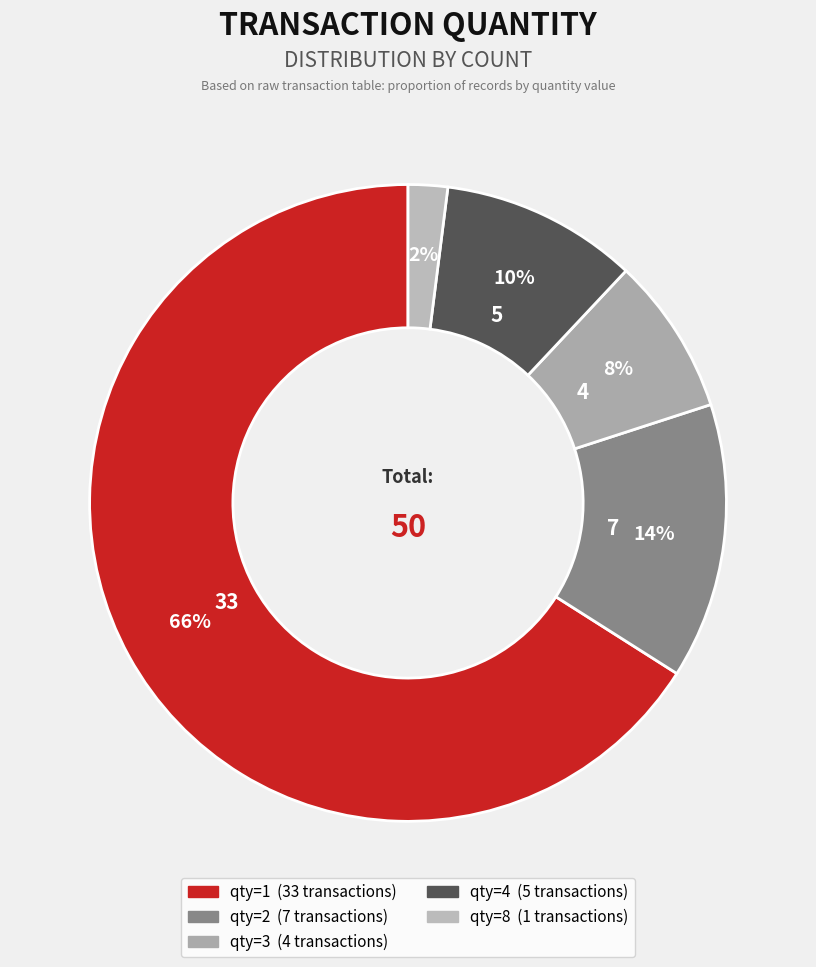

How many segments does this pie chart have?

5